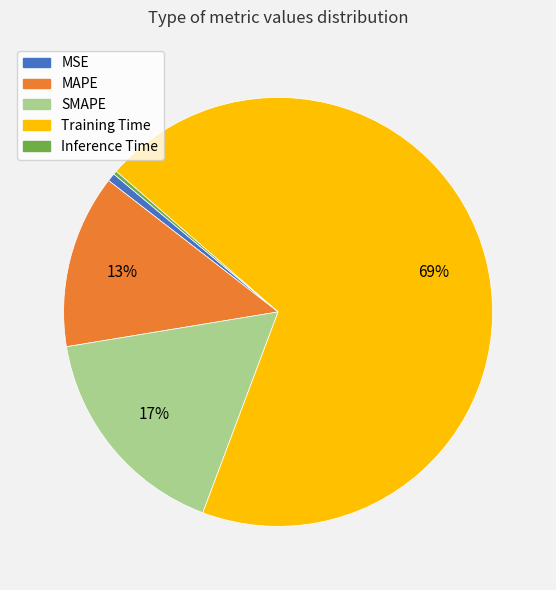

Do MSE and SMAPE together represent more than half of the pie?

No